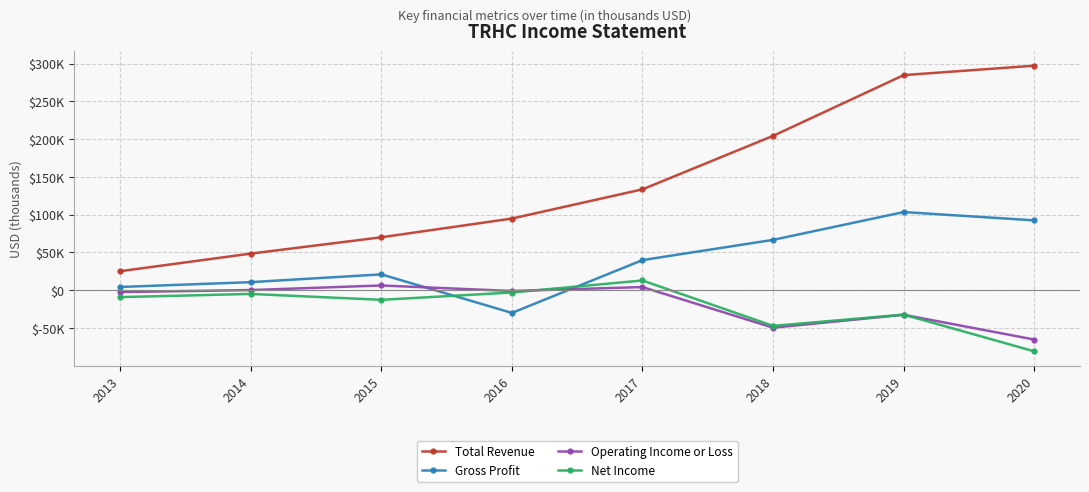

List the series in order of their peak value, highest first.

Total Revenue, Gross Profit, Net Income, Operating Income or Loss